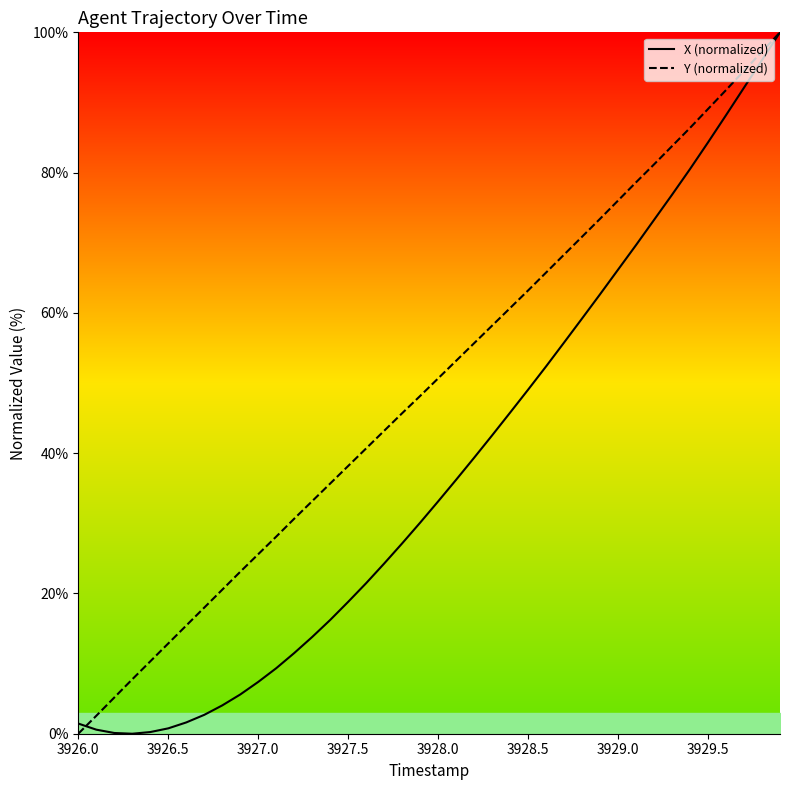

True or false: Y (normalized) has more than 1 points higher than both neighbors.

False